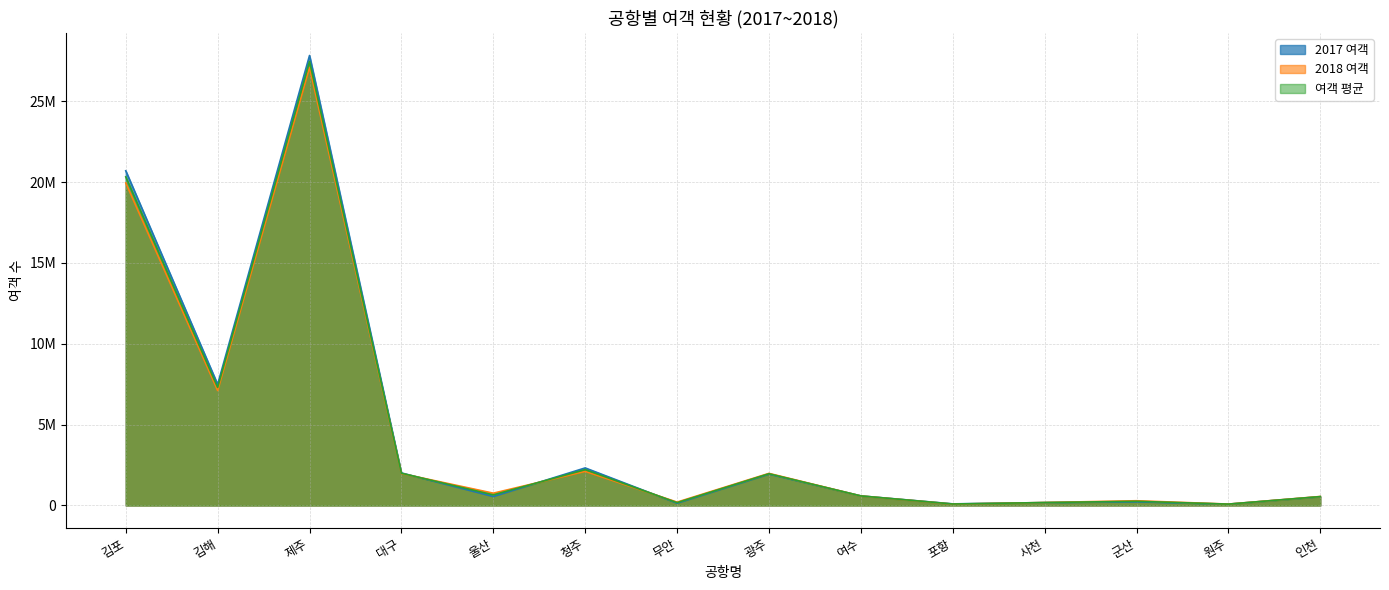

The value of 2018 여객 at 대구 is 1974269.0. True or false?

True